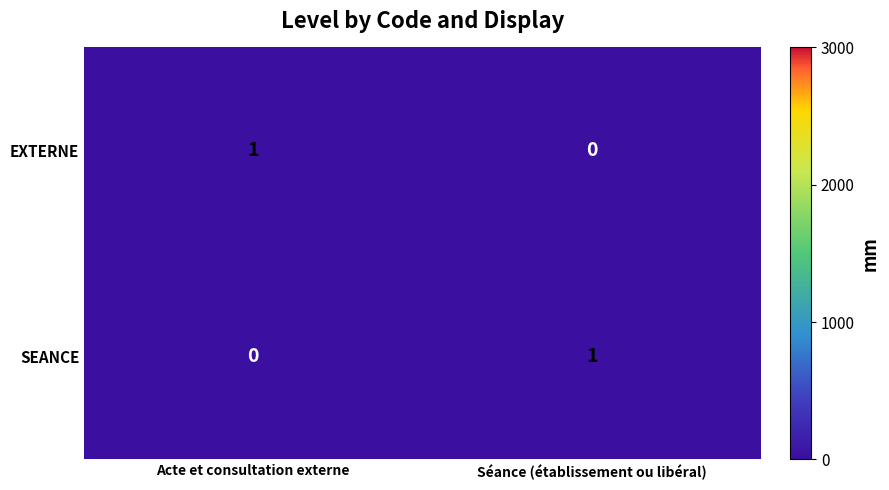

What is the spread (max minus min) of values at Séance (établissement ou libéral)?

1